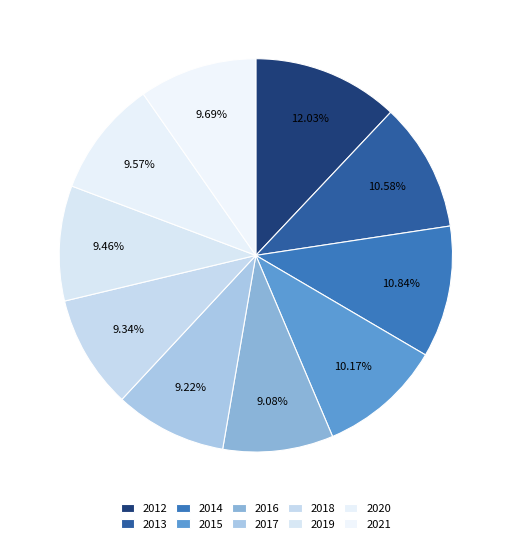

How many segments does this pie chart have?

10